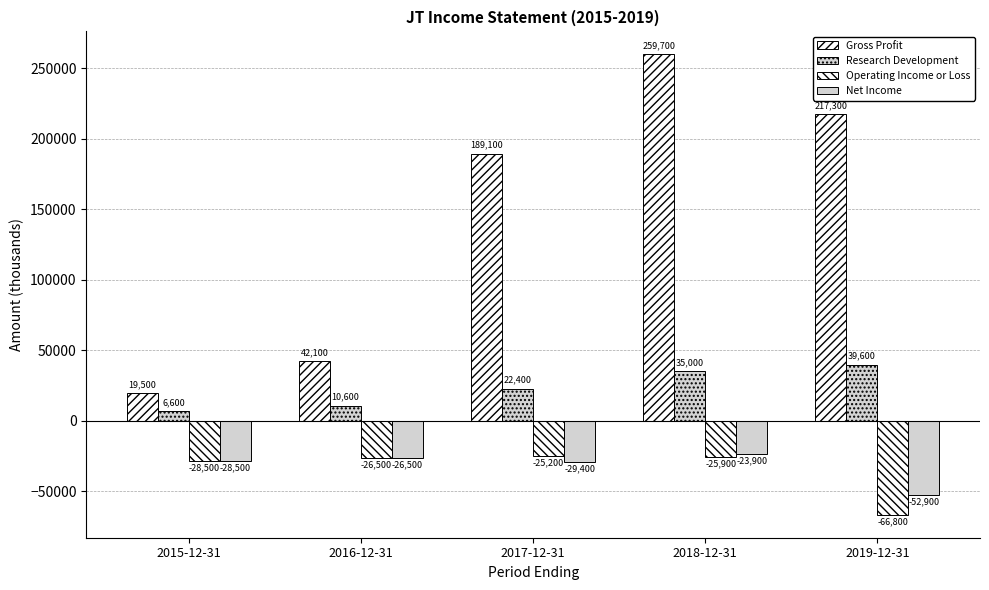

At which label is Gross Profit closest to 139600?

2017-12-31